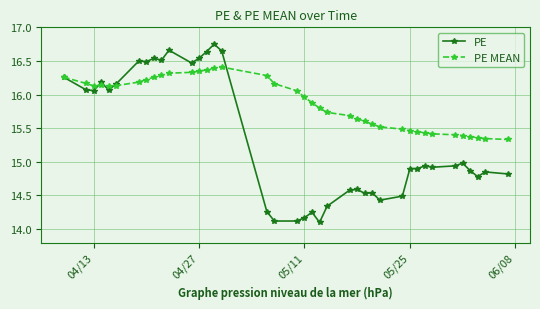

What is the minimum value for PE?

14.1